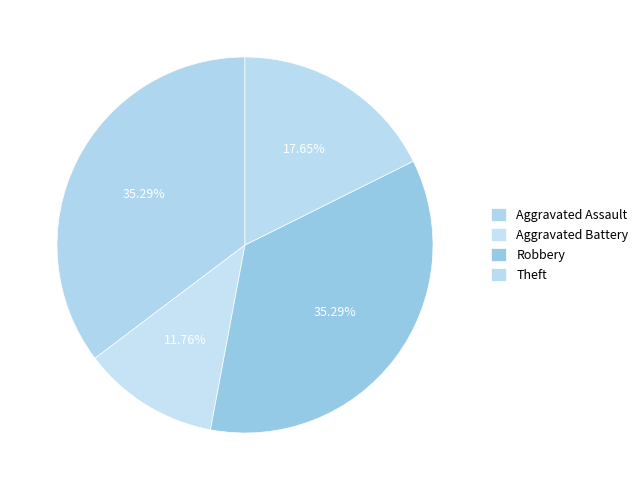

Does Aggravated Battery represent more than half of the total?

No